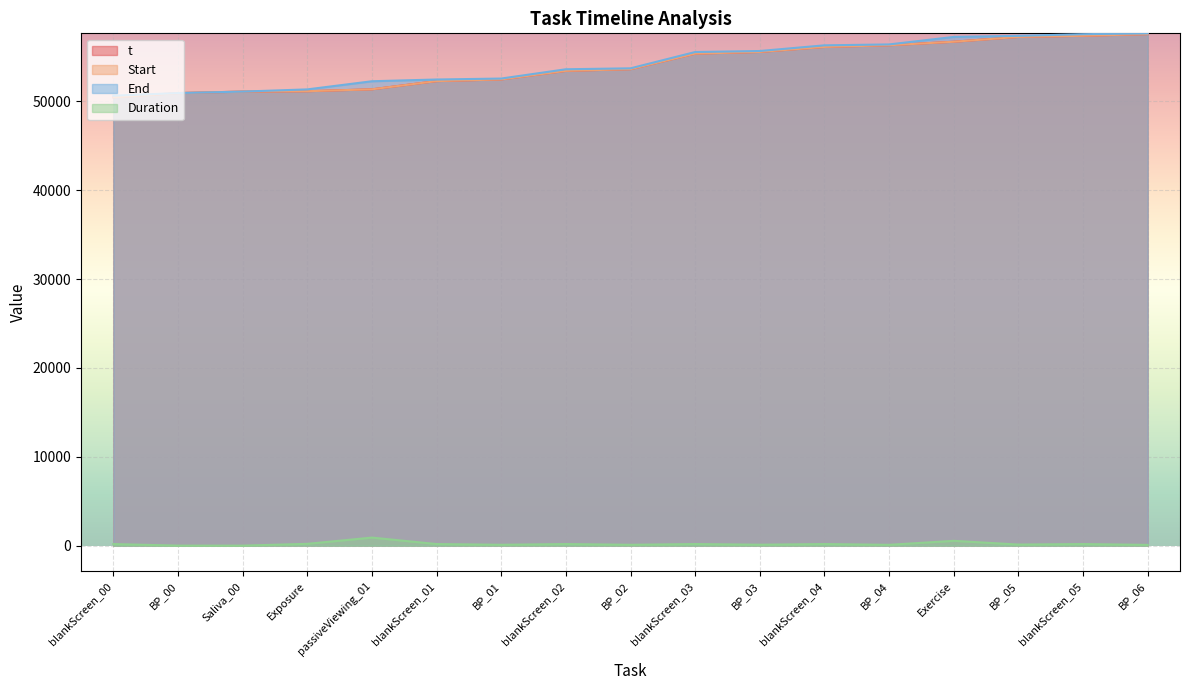

At which label is t closest to 54011?

BP_02